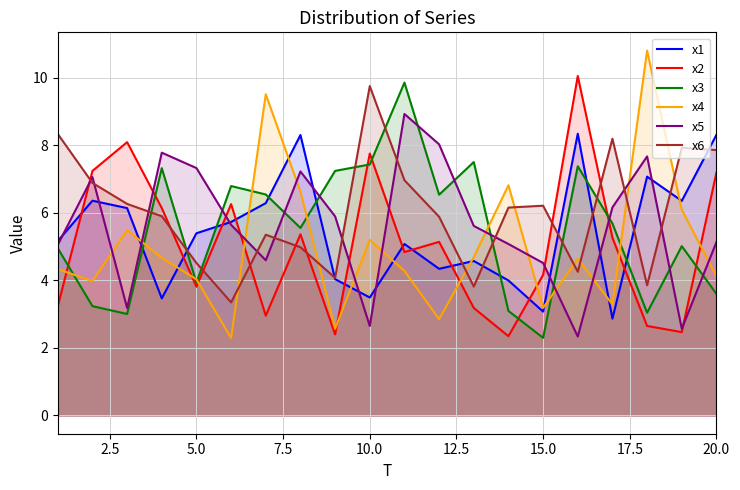

What is the spread (max minus min) of values at 15.0?

3.9